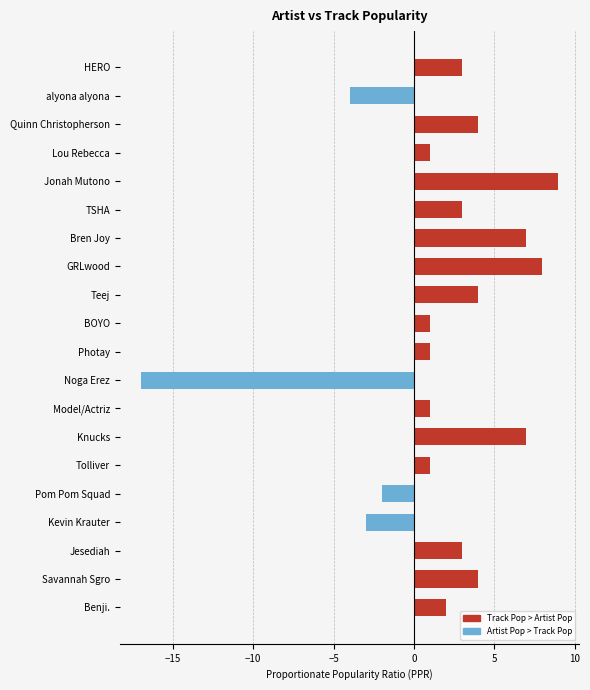

At which label is the value closest to -4?

alyona alyona